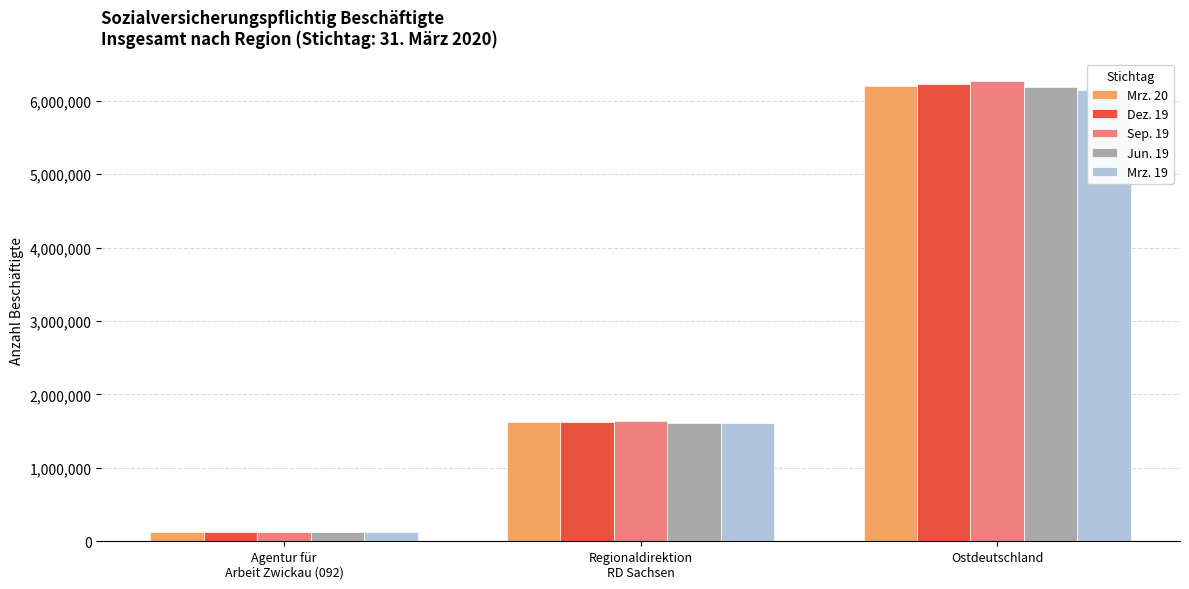

Reading left to right, what are all the values shown in this chart?

Mrz. 20: Agentur für
Arbeit Zwickau (092)=124912	Regionaldirektion
RD Sachsen=1620306	Ostdeutschland=6205288
Dez. 19: Agentur für
Arbeit Zwickau (092)=125734	Regionaldirektion
RD Sachsen=1629804	Ostdeutschland=6228885
Sep. 19: Agentur für
Arbeit Zwickau (092)=126789	Regionaldirektion
RD Sachsen=1639872	Ostdeutschland=6266099
Jun. 19: Agentur für
Arbeit Zwickau (092)=125462	Regionaldirektion
RD Sachsen=1617162	Ostdeutschland=6182255
Mrz. 19: Agentur für
Arbeit Zwickau (092)=125560	Regionaldirektion
RD Sachsen=1611619	Ostdeutschland=6146594